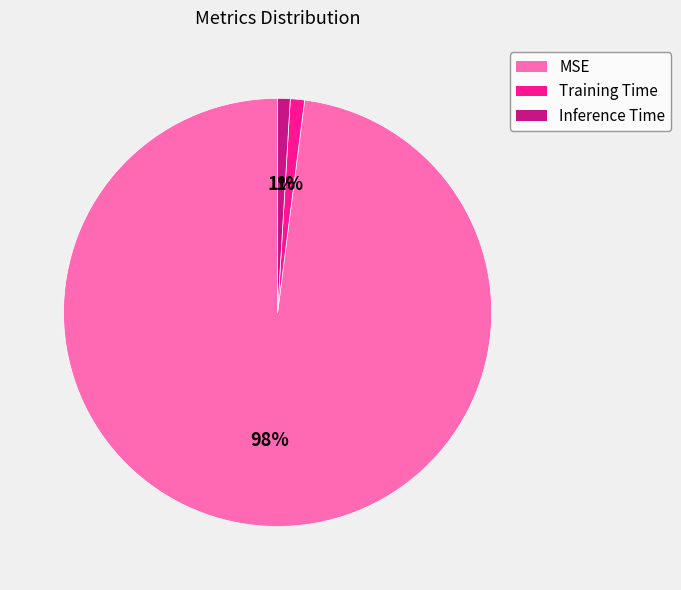

Which has a higher value, MSE or Inference Time?

MSE